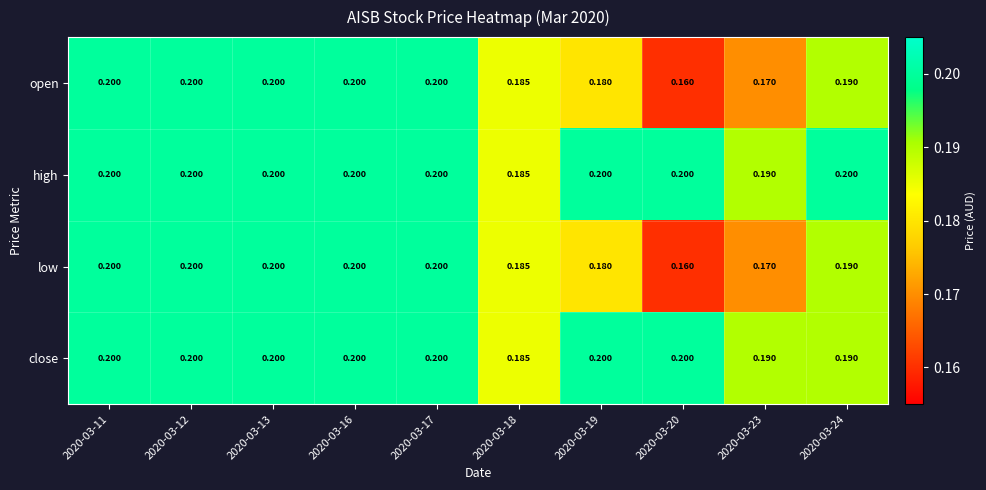

Is the value of open at 2020-03-12 greater than the value of low at 2020-03-24?

Yes